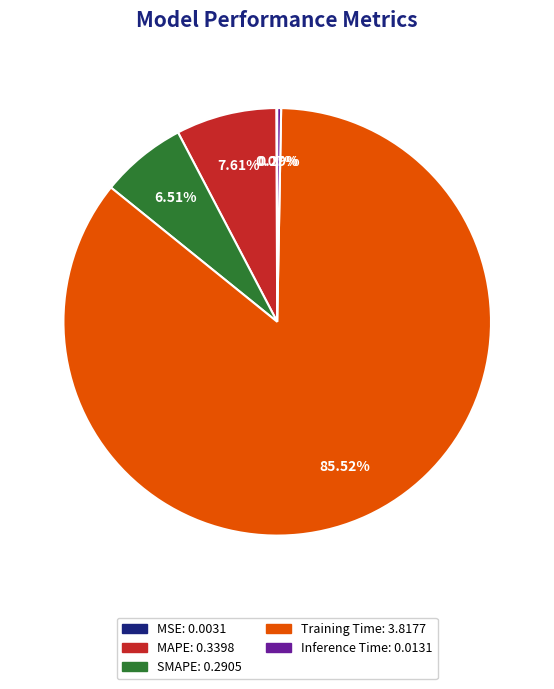

Which slice is the largest?

Training Time